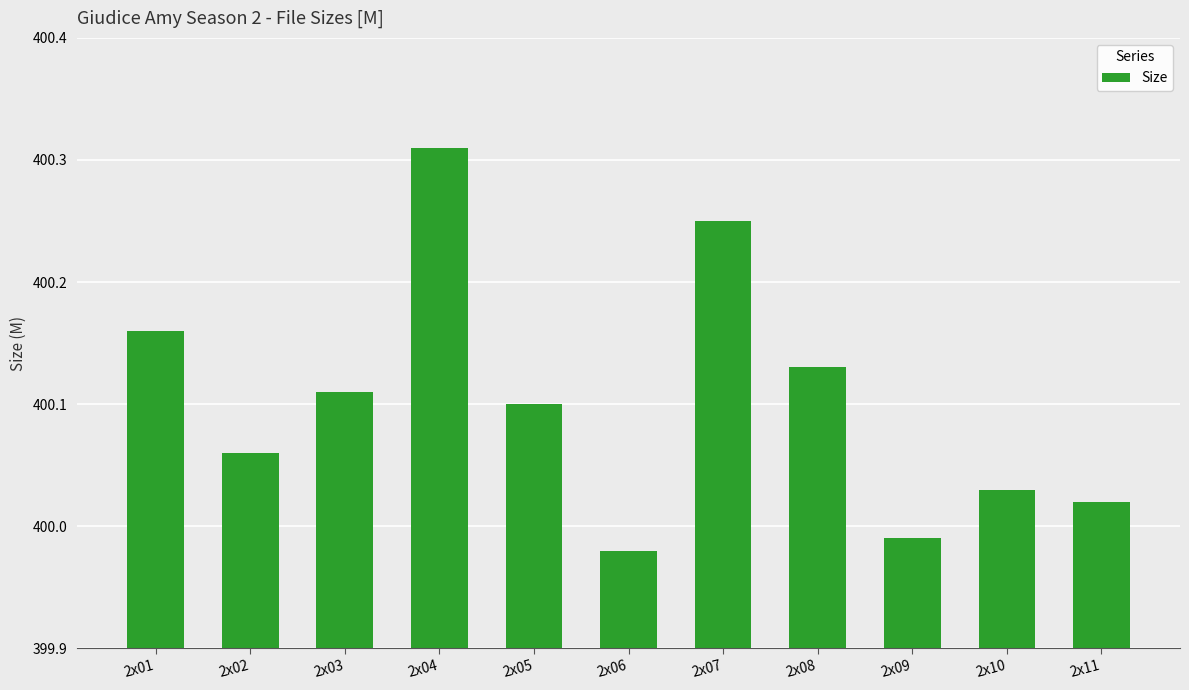

At which category does the chart reach its minimum across all series?

2x06